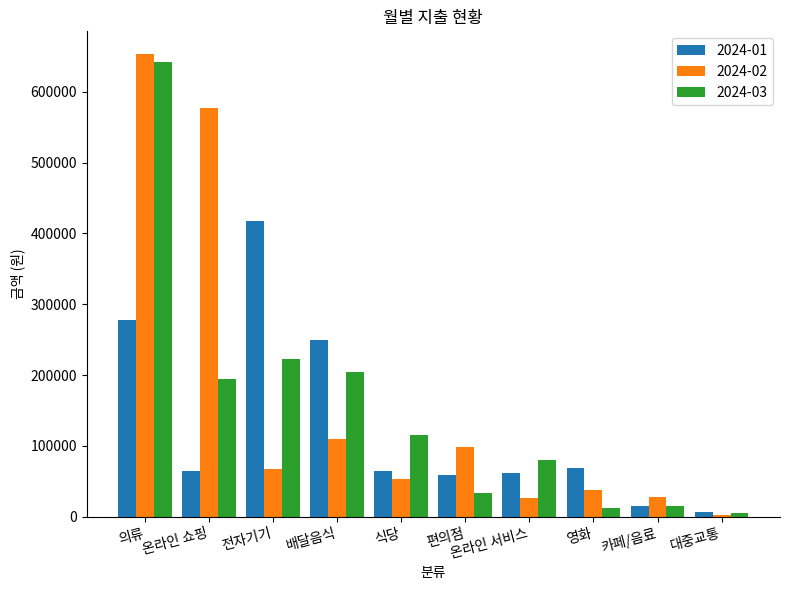

What is the average value of the 2024-02 series?

165130